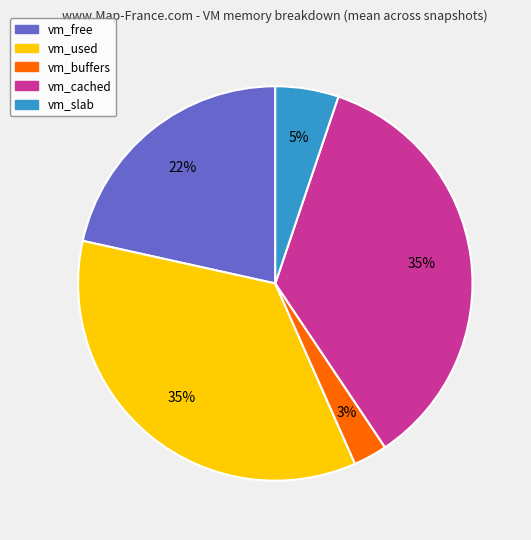

Which slice is the smallest?

vm_buffers